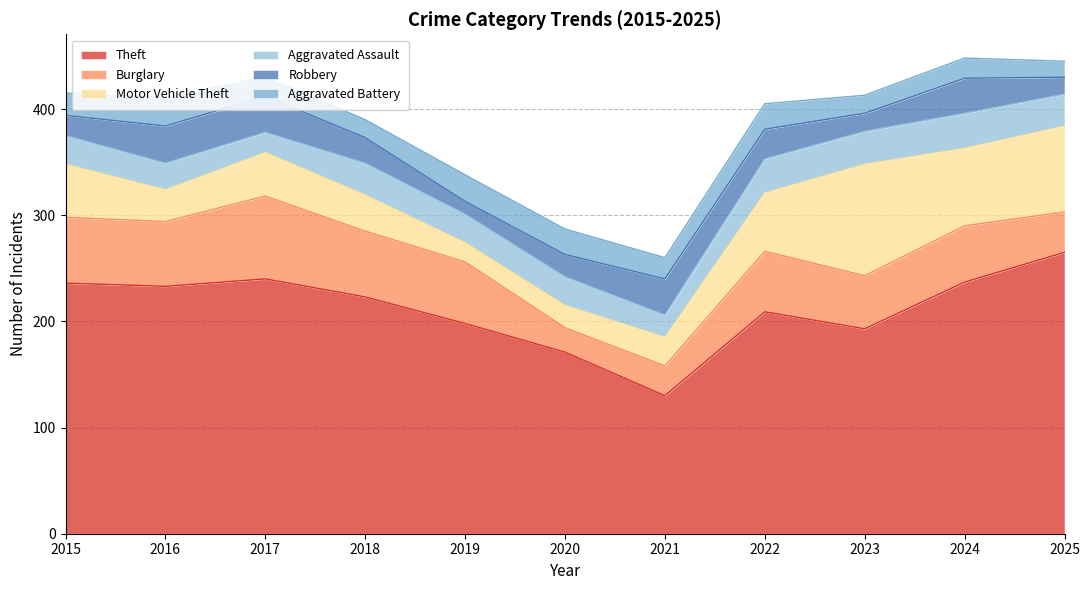

The value of Aggravated Assault at 2021 is 37. True or false?

False